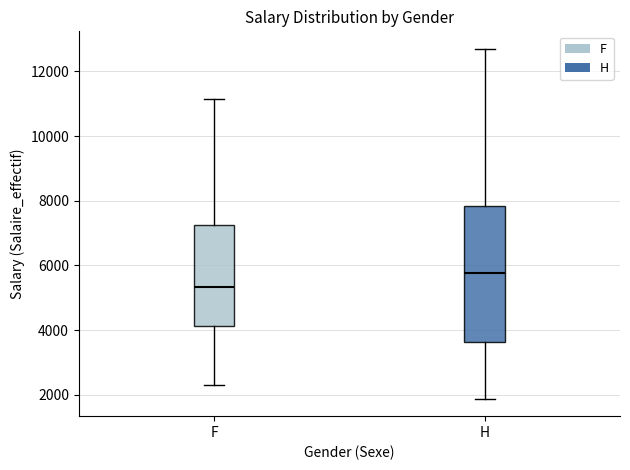

Where is the lower edge of the box for H on the y-axis? The values are not printed on the chart, so give them approximately, as read against the axis.

3600